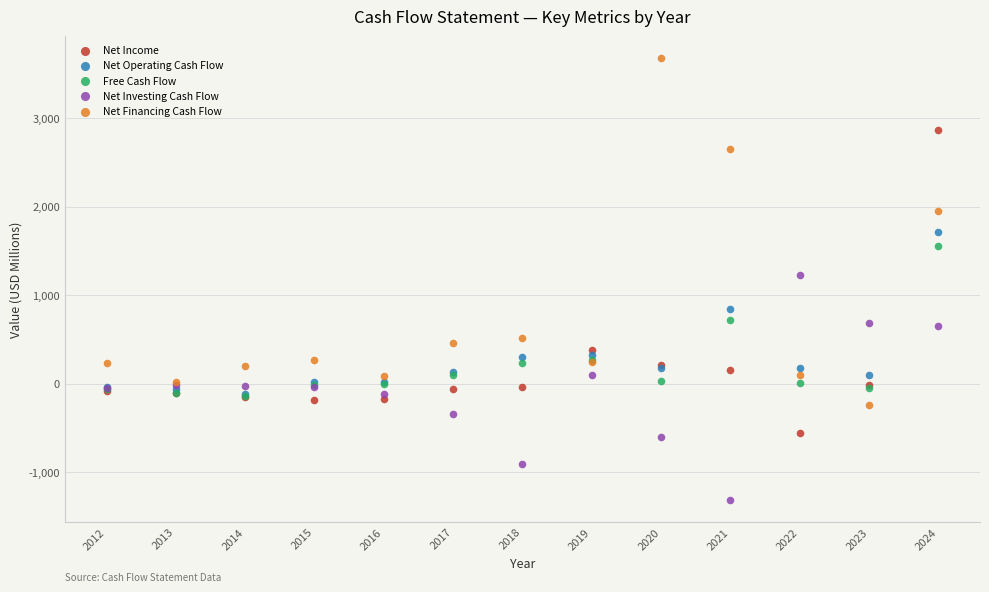

In the Net Income series, what Y value is closest to 1156?

375.4